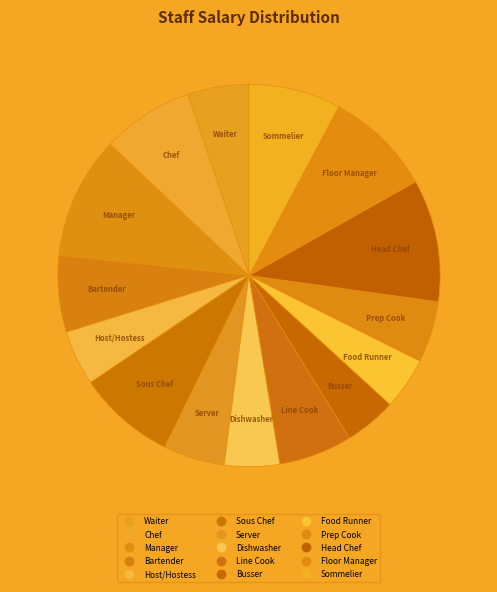

What is the total percentage of Floor Manager and Prep Cook?

14.2%